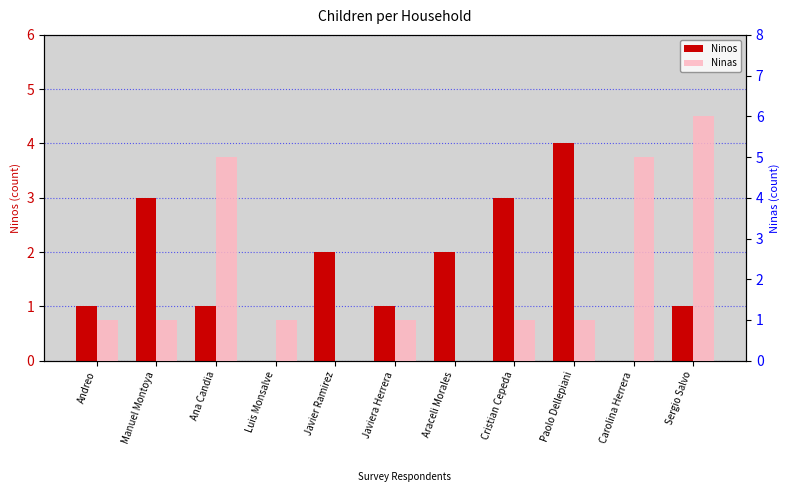

How many values in the Ninas series are below 1?

2